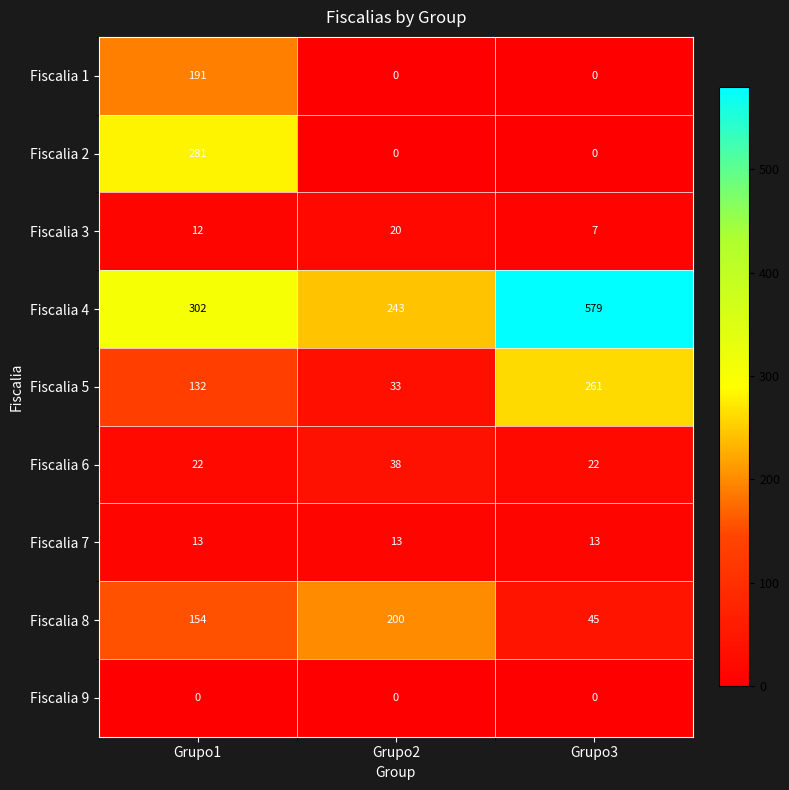

Count the number of data series in this chart.

9